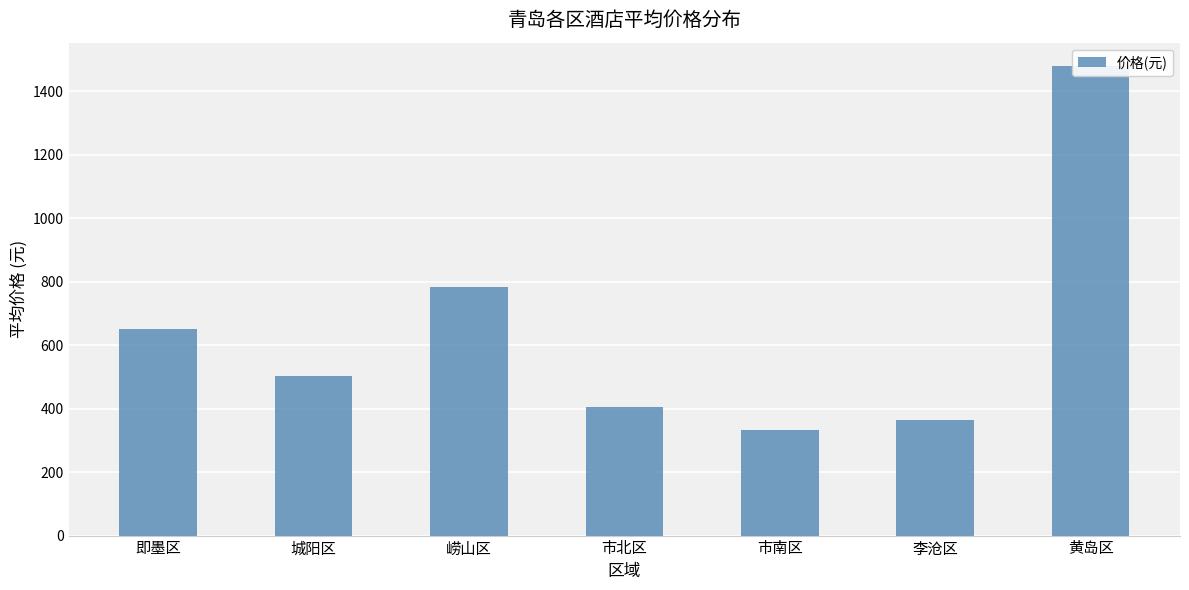

What is the difference between the second highest and second lowest values?

421.0